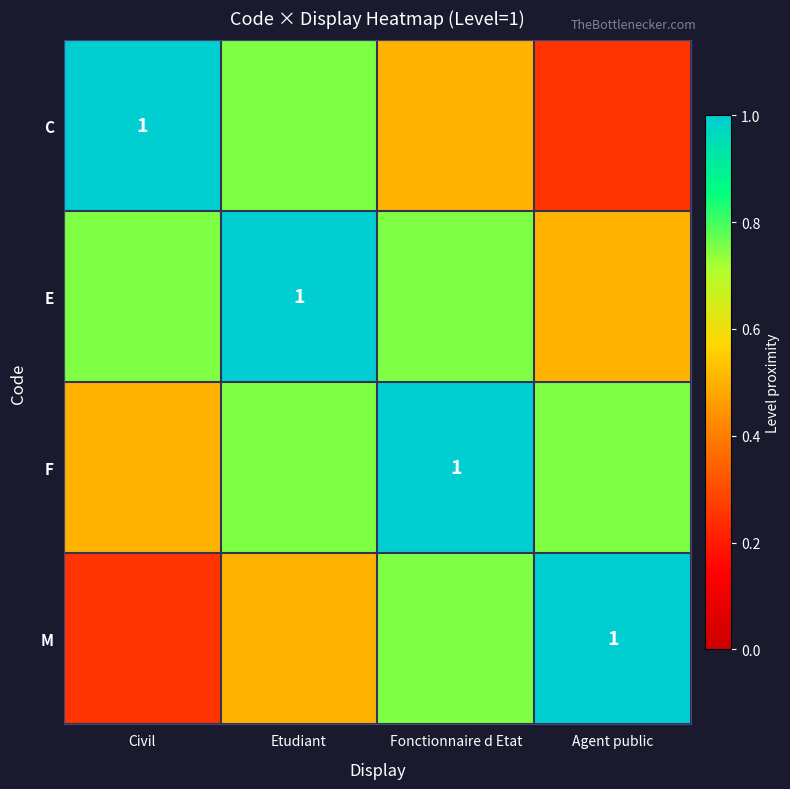

The value of C at Etudiant is 0.8. True or false?

True